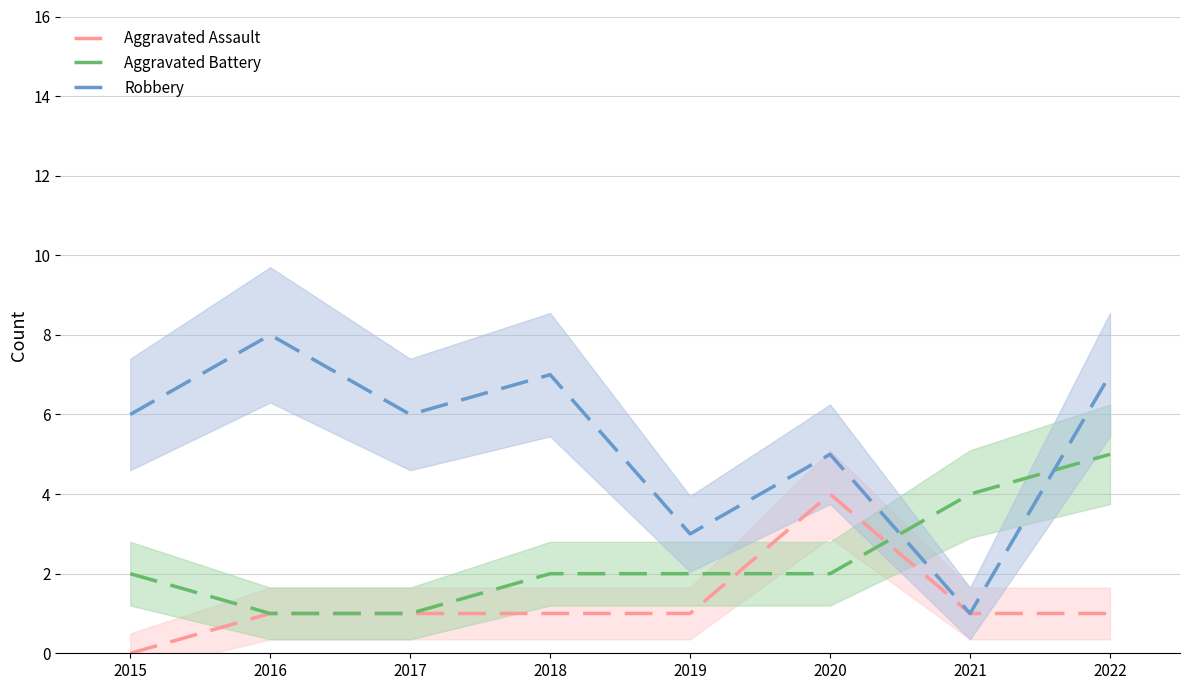

Reading left to right, what are all the values shown in this chart?

Aggravated Assault: 0	1	1	1	1	4	1	1
Aggravated Battery: 2	1	1	2	2	2	4	5
Robbery: 6	8	6	7	3	5	1	7